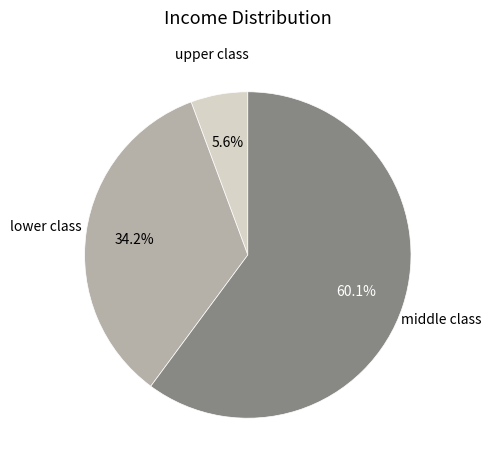

Do lower class and upper class together represent more than half of the pie?

No